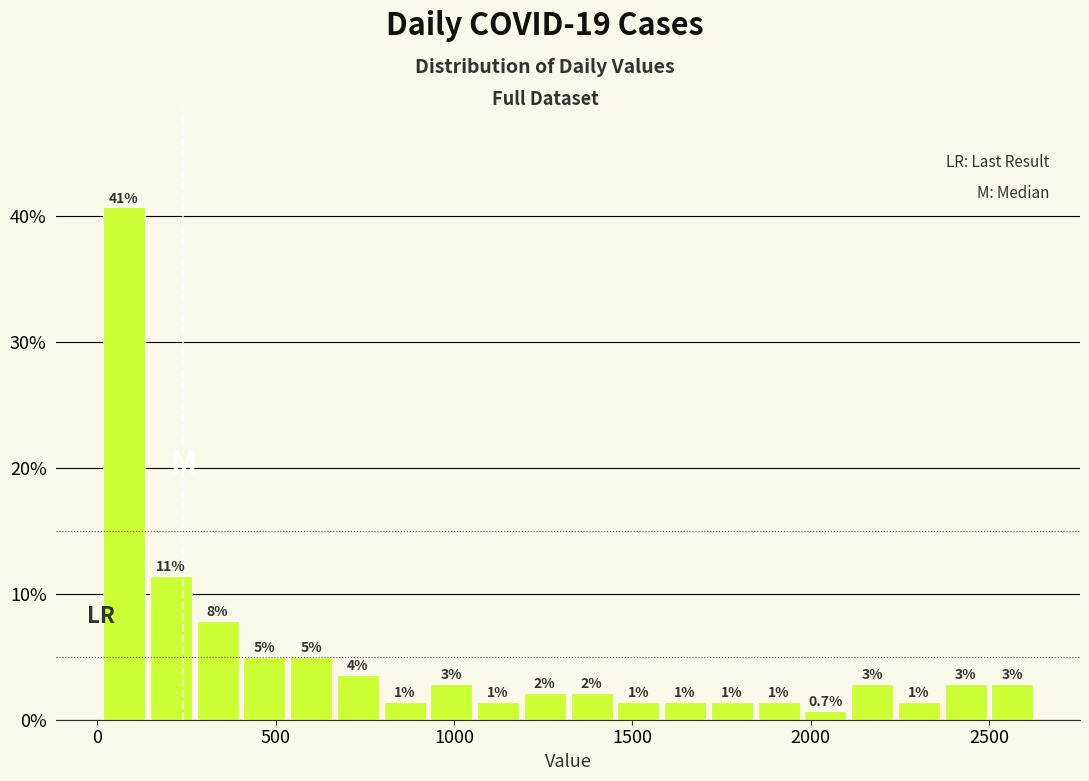

Around what value on the x-axis is the tallest bar? Give the approximate position of its centre, as read against the axis.

50